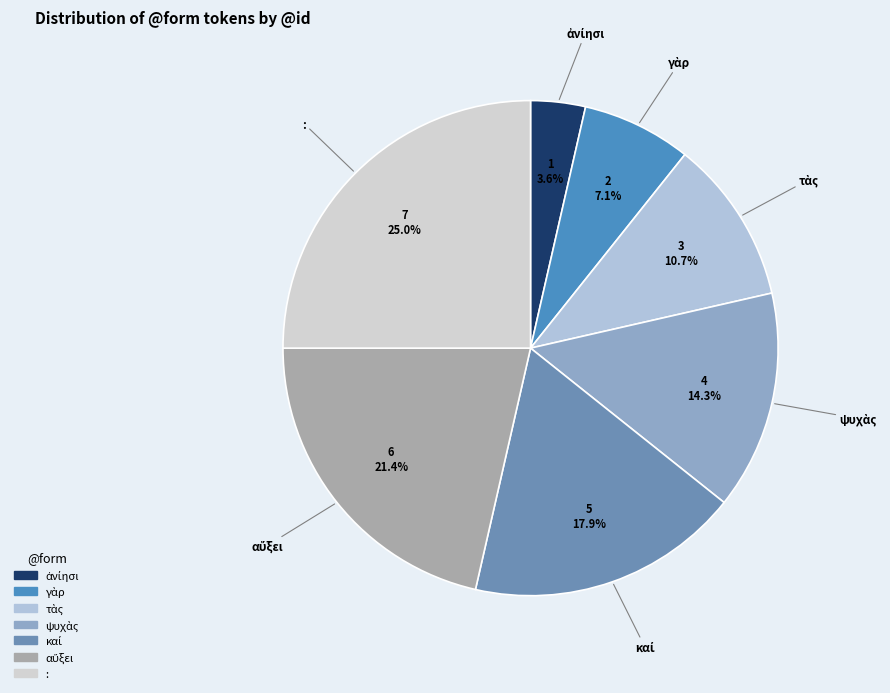

Does : account for over 50% of the chart?

No